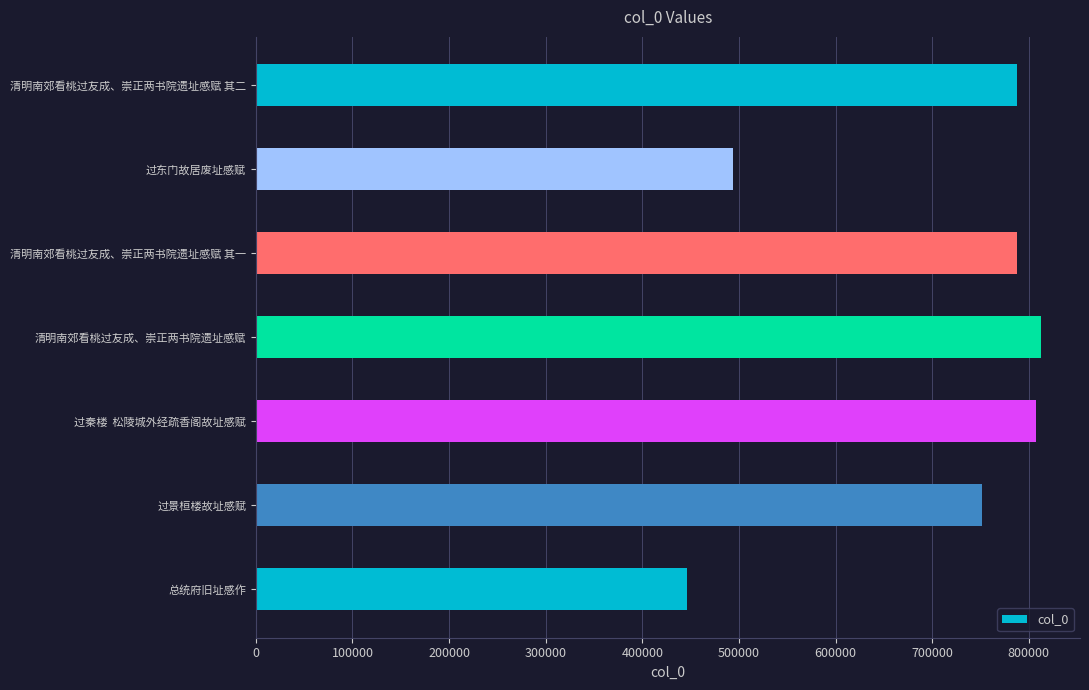

What is the smallest value displayed?

446426